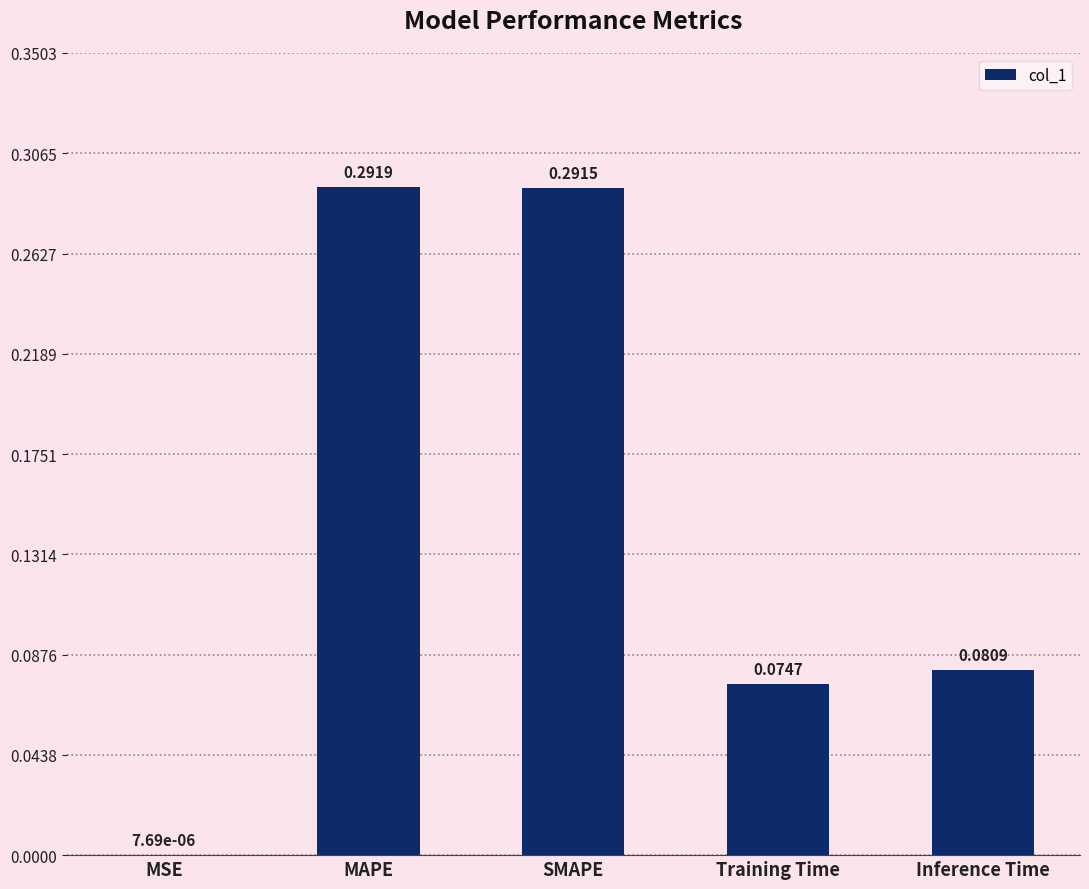

Which label corresponds to the largest value in the chart?

MAPE